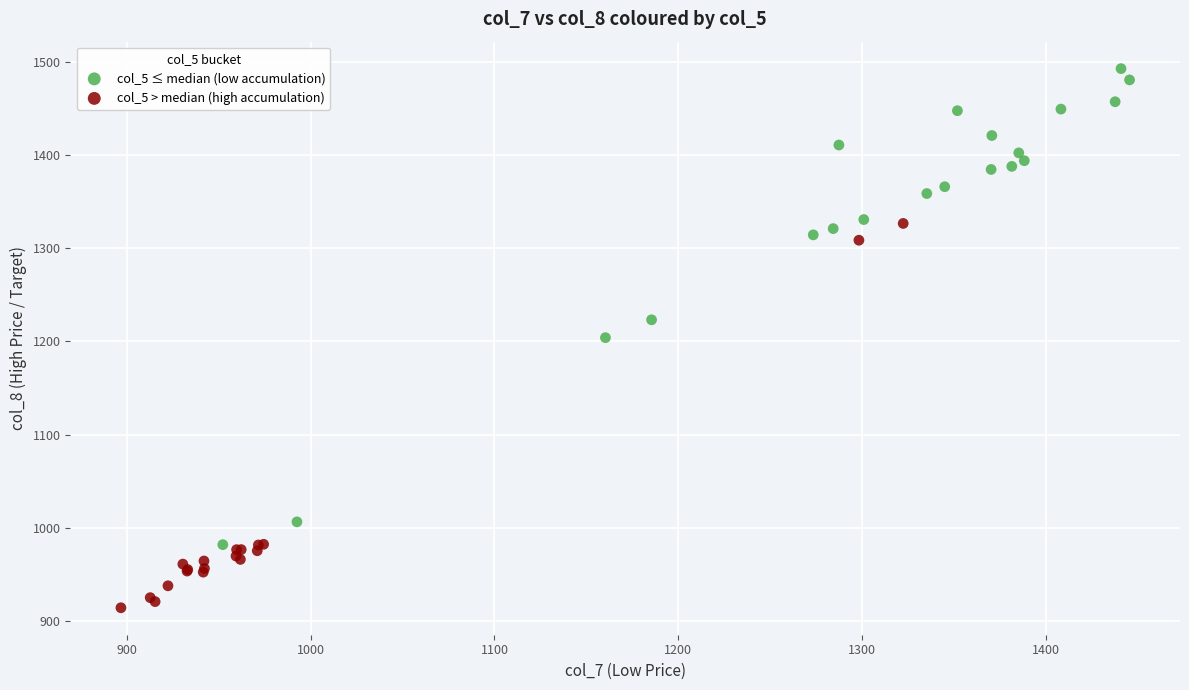

Which series contains the lowest Y value?

col_5 > median (high accumulation)